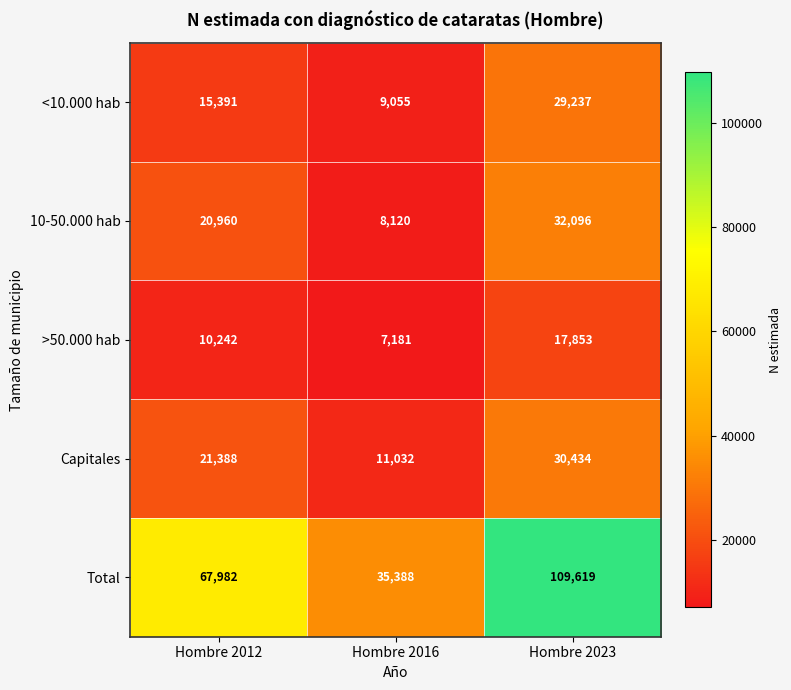

Which category has the highest value in the 10-50.000 hab series?

Hombre 2023